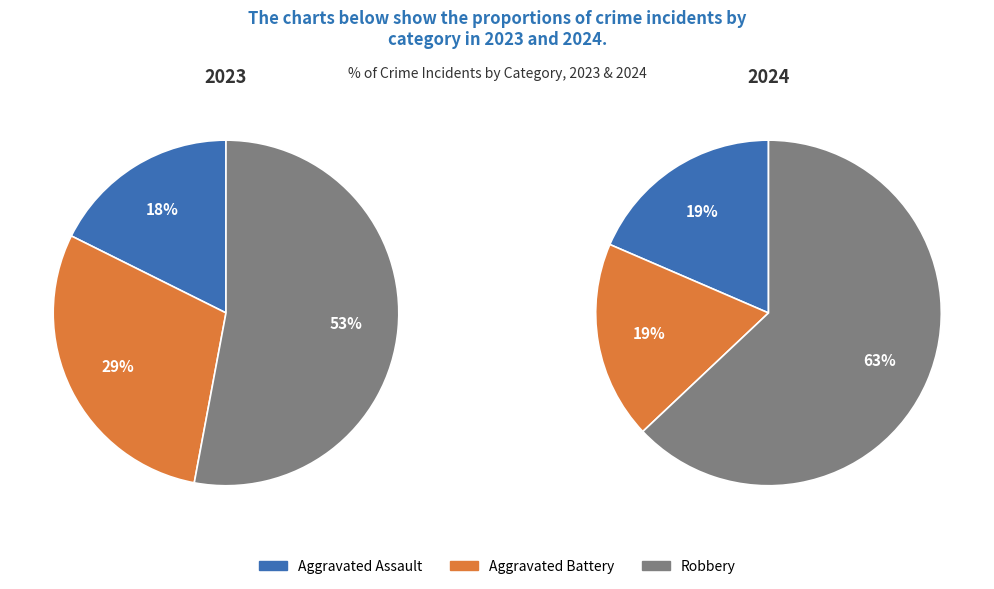

Which series has the widest spread of values?

values_2024